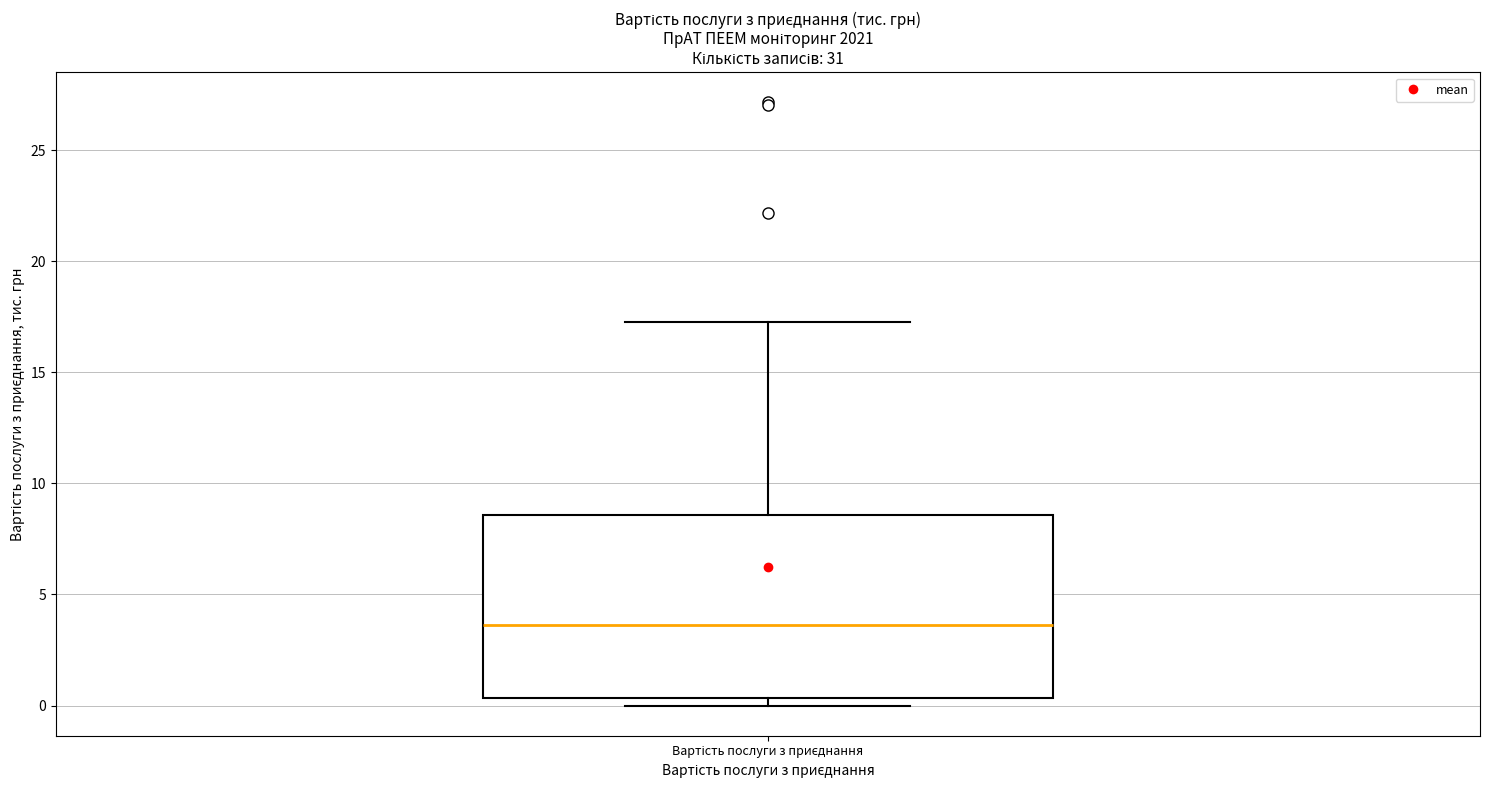

Read this box plot against the y-axis: the position of the median line, the range covered by the box, and the ends of both whiskers. The values are not printed on the chart, so give them approximately, as read against the axis.

median 3.5, box 0.5 to 8.5, whiskers 0.0 to 17.5